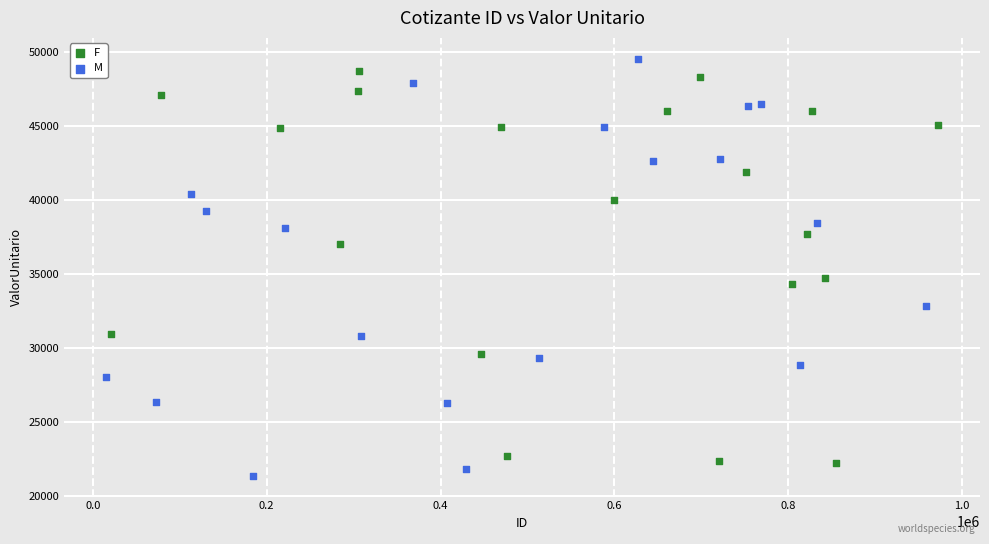

What are all the series names shown in the legend?

F, M